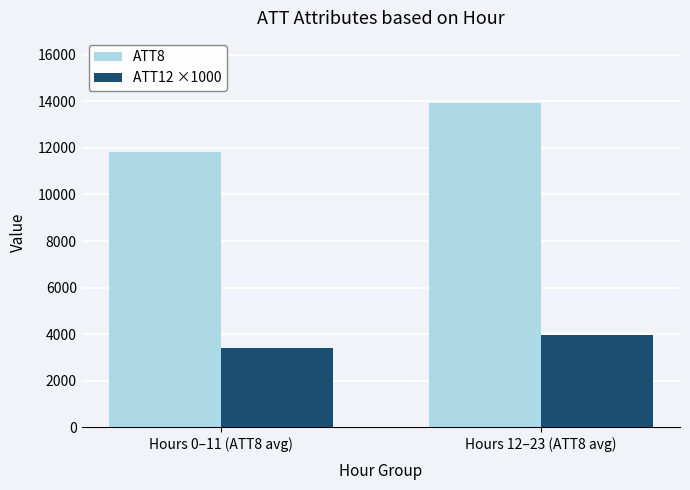

Is it true that ATT8 equals 17610.8 at Hours 0–11 (ATT8 avg)?

False